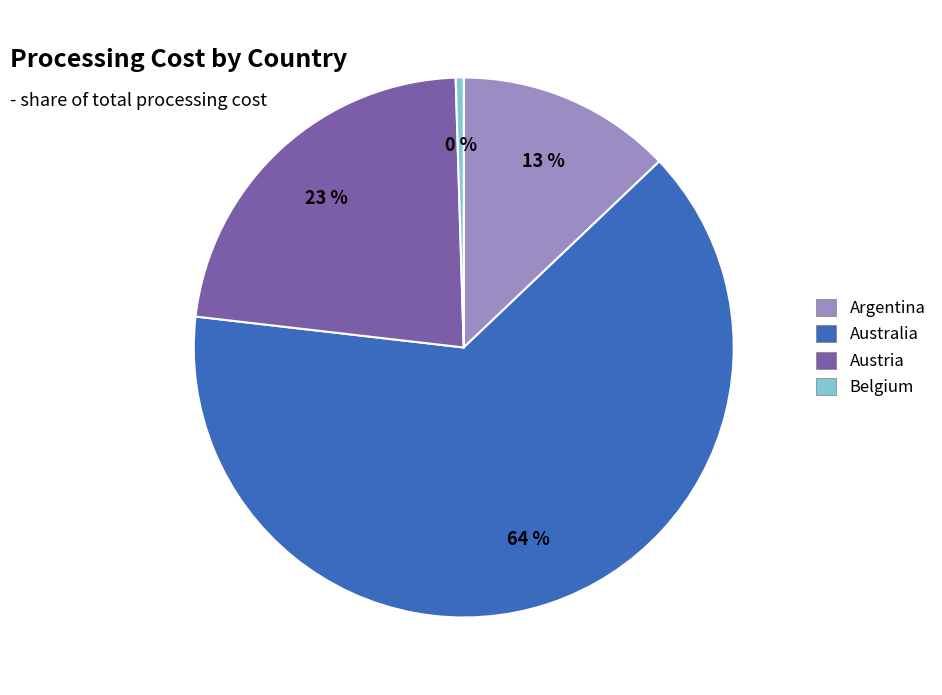

What is the largest slice in the pie chart?

Australia